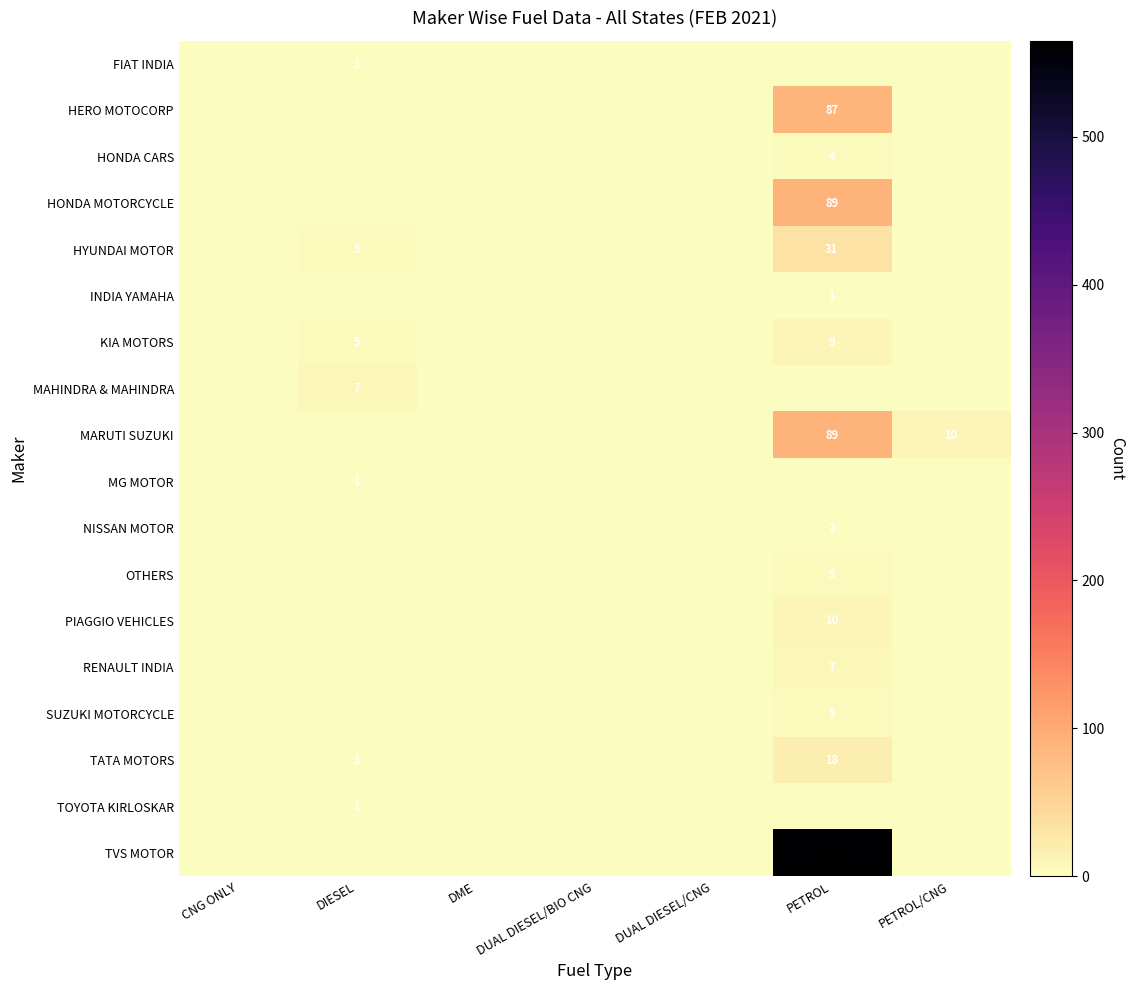

The value of FIAT INDIA at DIESEL is 0. True or false?

False